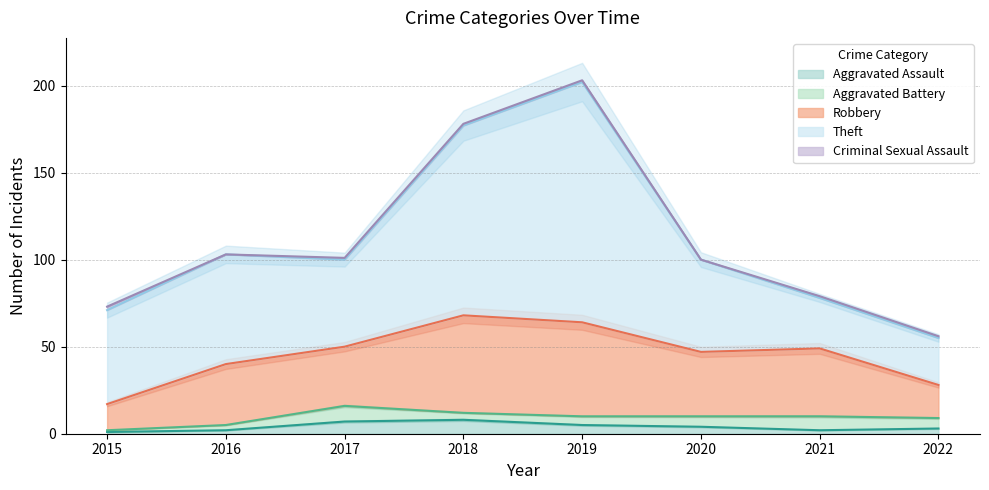

Reading left to right, list all the values displayed in this chart.

Aggravated Assault: 2015=1	2016=2	2017=7	2018=8	2019=5	2020=4	2021=2	2022=3
Aggravated Battery: 2015=1	2016=3	2017=9	2018=4	2019=5	2020=6	2021=8	2022=6
Robbery: 2015=15	2016=35	2017=34	2018=56	2019=54	2020=37	2021=39	2022=19
Theft: 2015=54	2016=63	2017=50	2018=109	2019=138	2020=53	2021=29	2022=27
Criminal Sexual Assault: 2015=2	2016=0	2017=1	2018=1	2019=1	2020=0	2021=1	2022=1